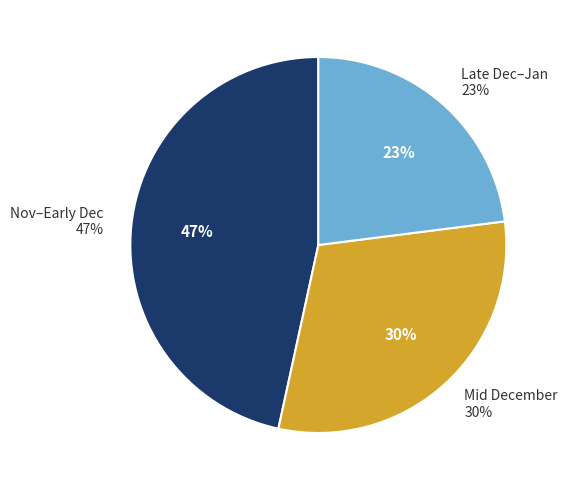

The 2020-12-01 slice represents 1% of the pie. True or false?

False